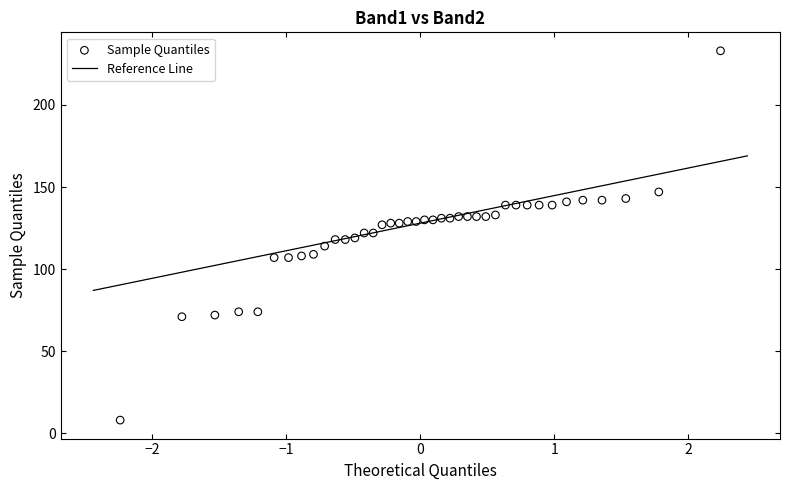

Count the number of points in this scatter plot.

40